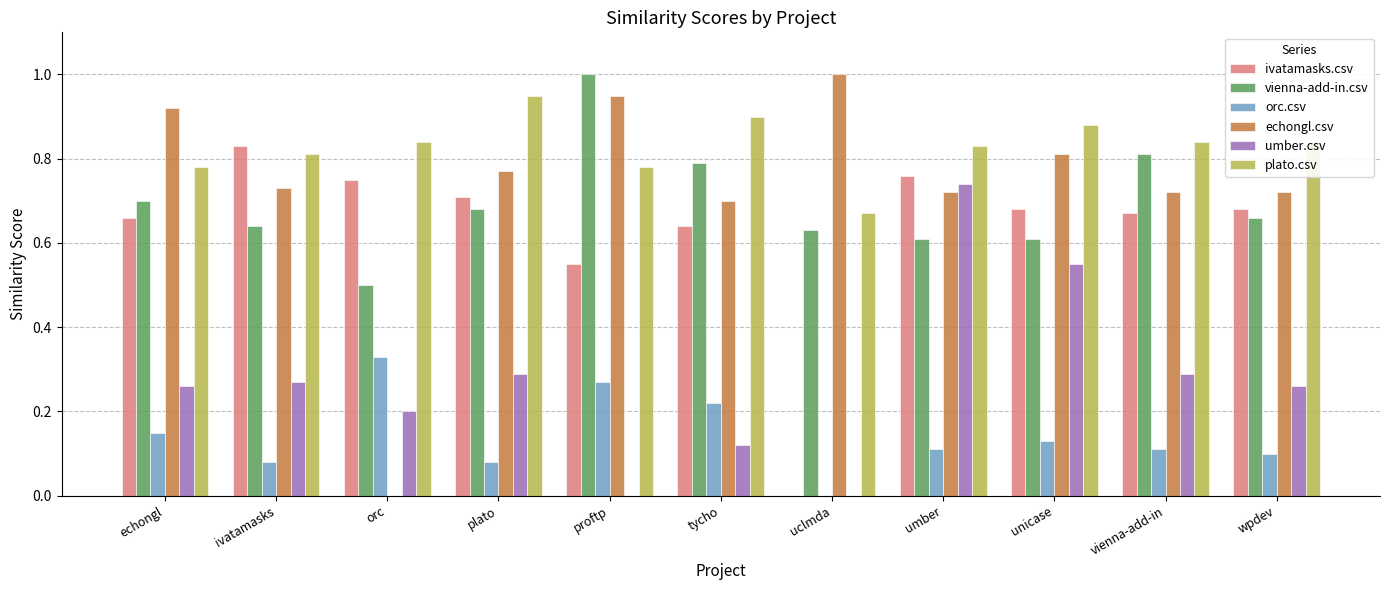

What is the sum of the ivatamasks.csv values at umber and vienna-add-in?

1.4